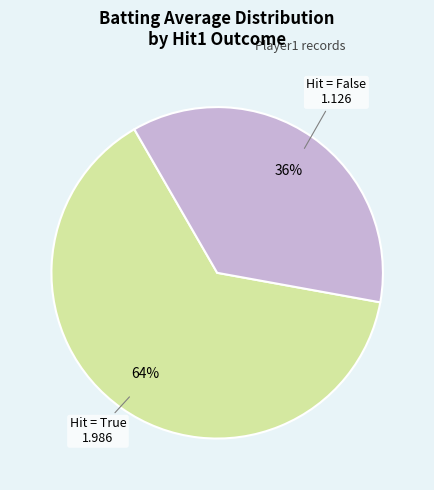

Does any single category account for the majority?

Yes